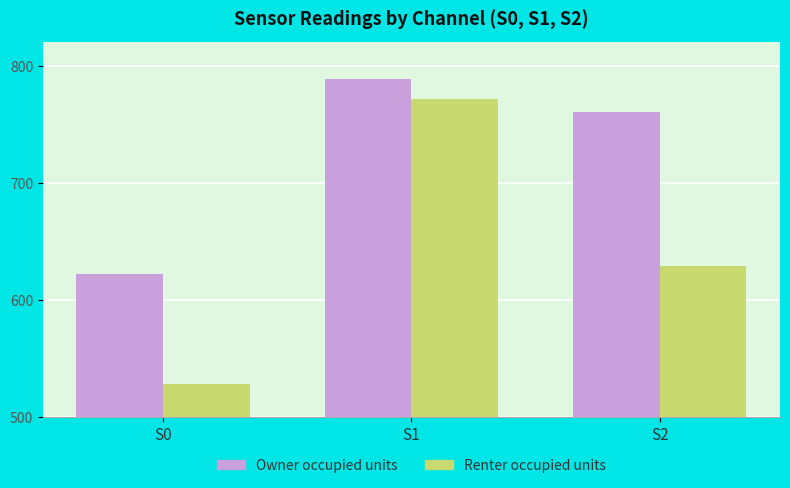

What is the difference between the Renter occupied units values at S2 and S1?

143.1